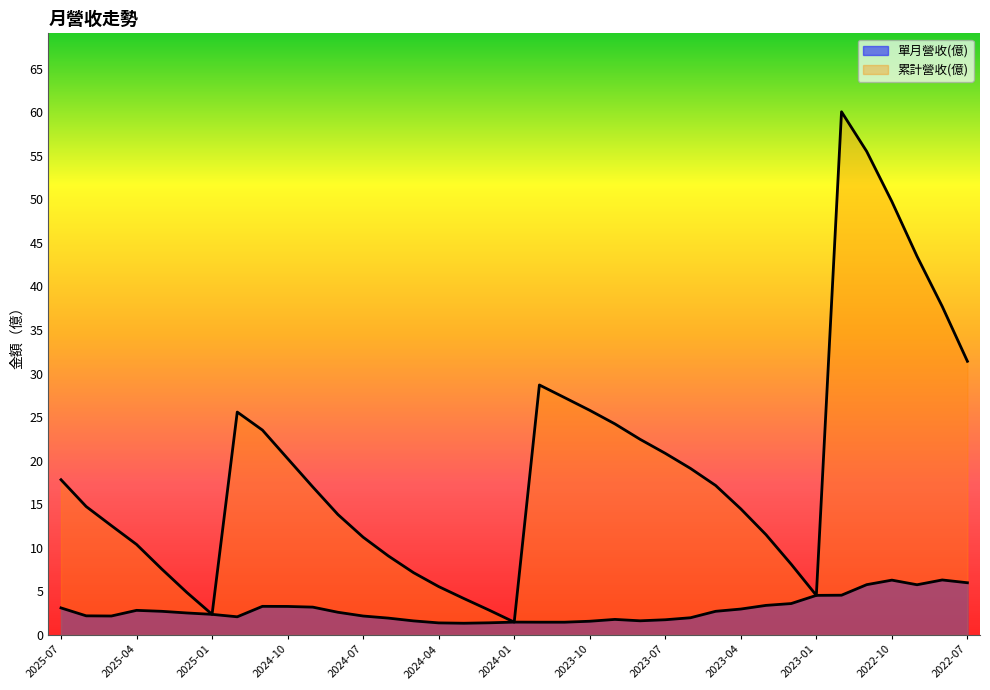

How many data points does each series have?

37